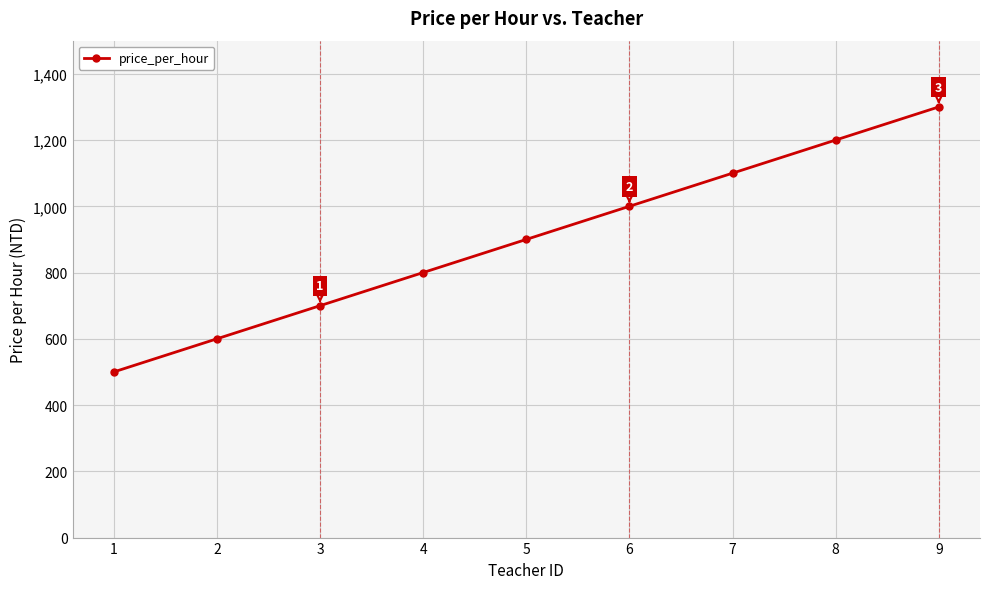

Approximately how many times larger is the value at 7 compared to 1?

2.2